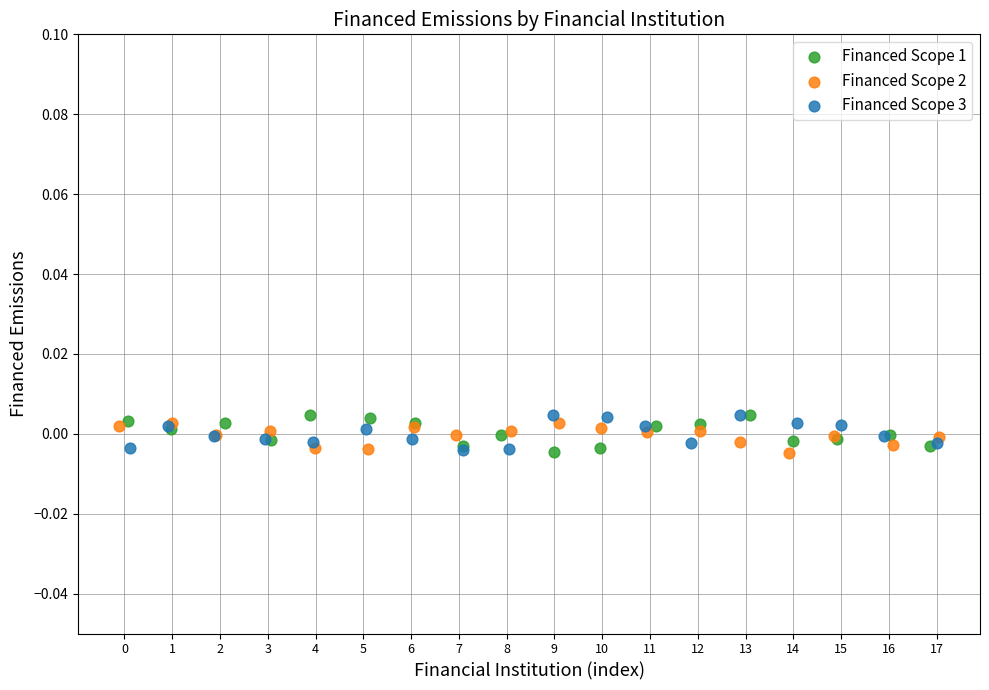

What are all the series names shown in the legend?

Financed Scope 1, Financed Scope 2, Financed Scope 3